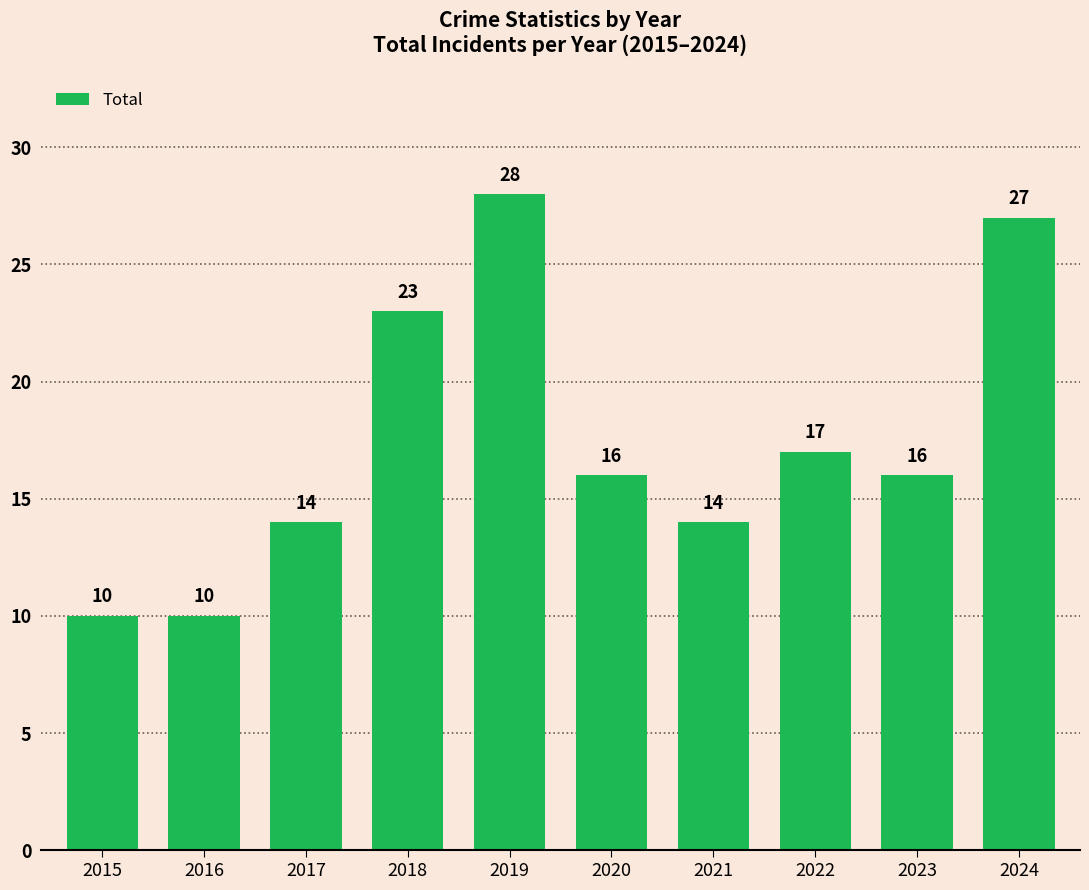

What is the difference between the maximum and minimum values?

18